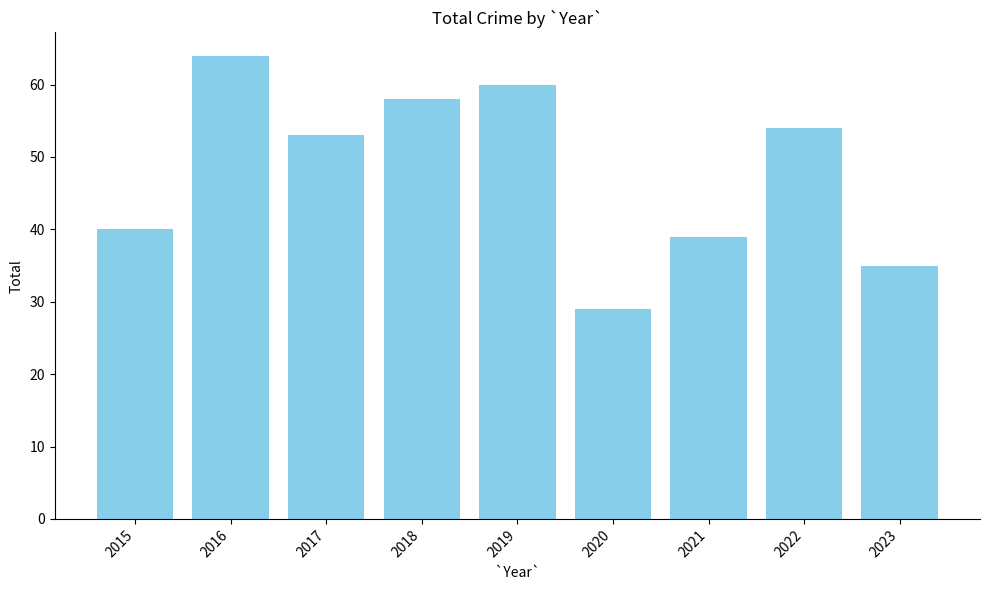

True or false: the data shows 106 at 2016.

False